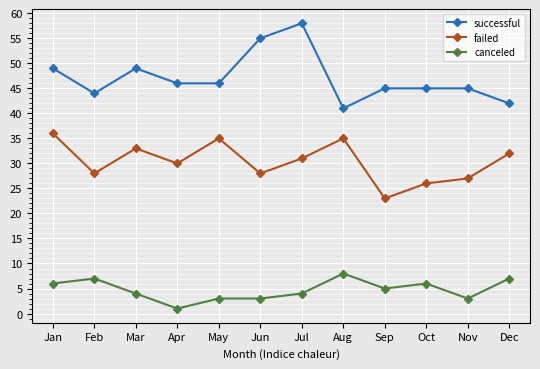

What is the difference between the highest and lowest values at Jul?

54